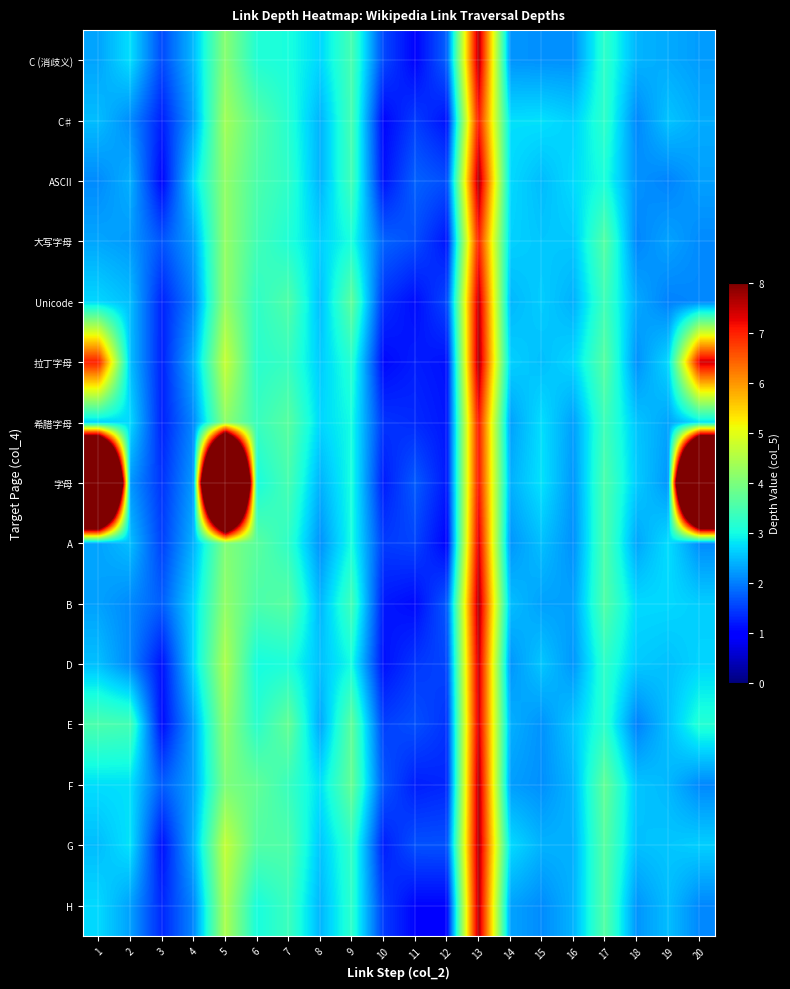

Which series has the largest total across all categories?

字母